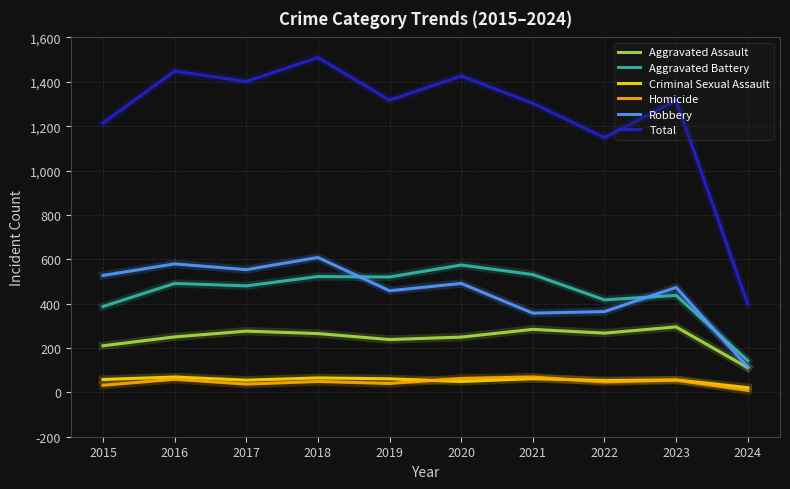

At which category does Total reach its first local valley?

2017